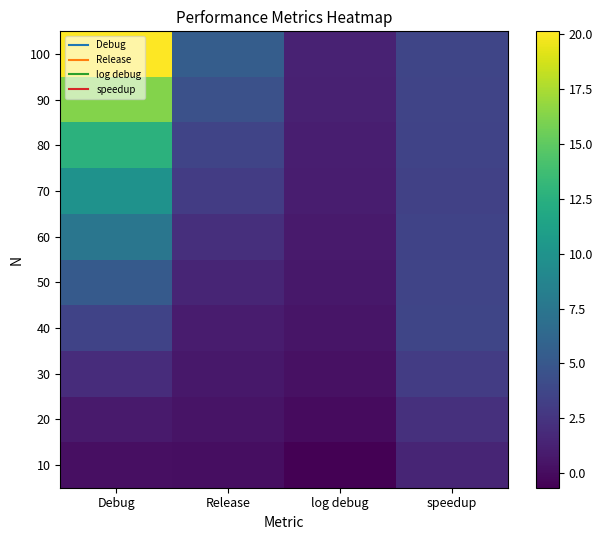

Which category has the highest value across all series?

Debug